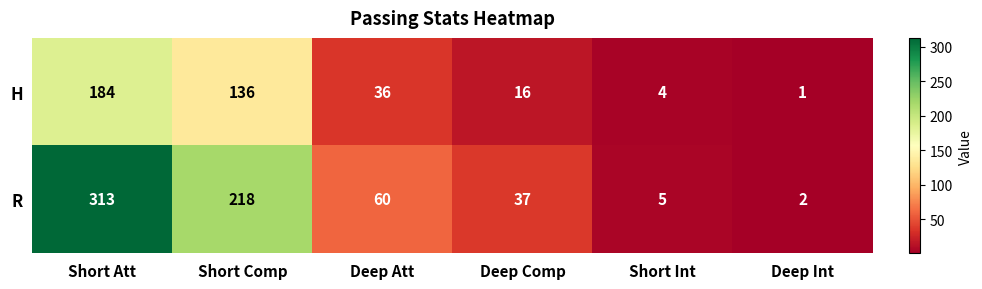

Between Short Att and Short Comp, which series saw the biggest shift?

R